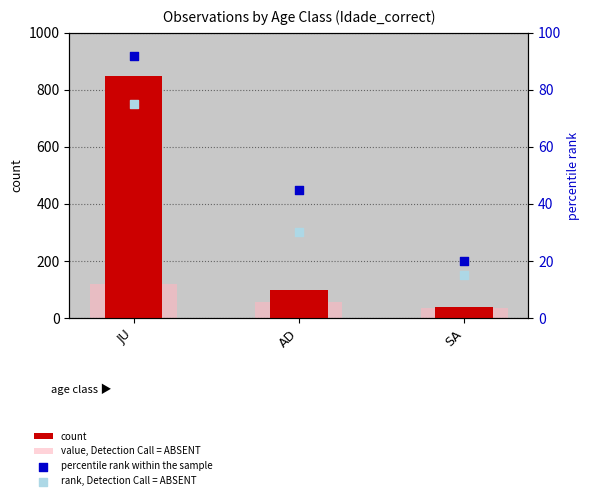

Which series has the largest Y range (max minus min)?

count